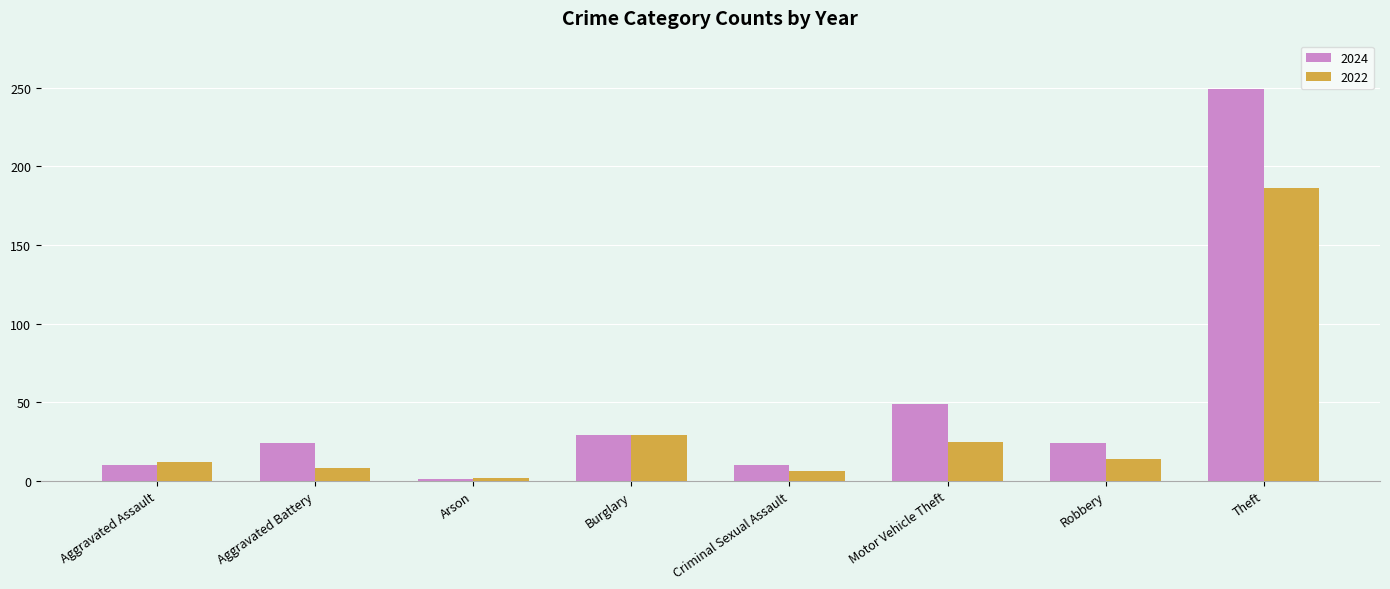

What is the sum of the 2024 values at Theft and Criminal Sexual Assault?

259